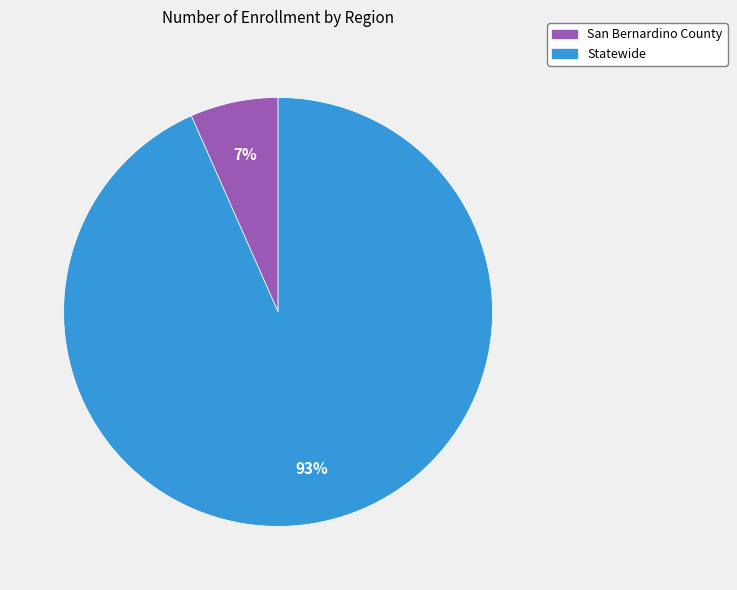

Rank the categories by value from lowest to highest.

San Bernardino County, Statewide